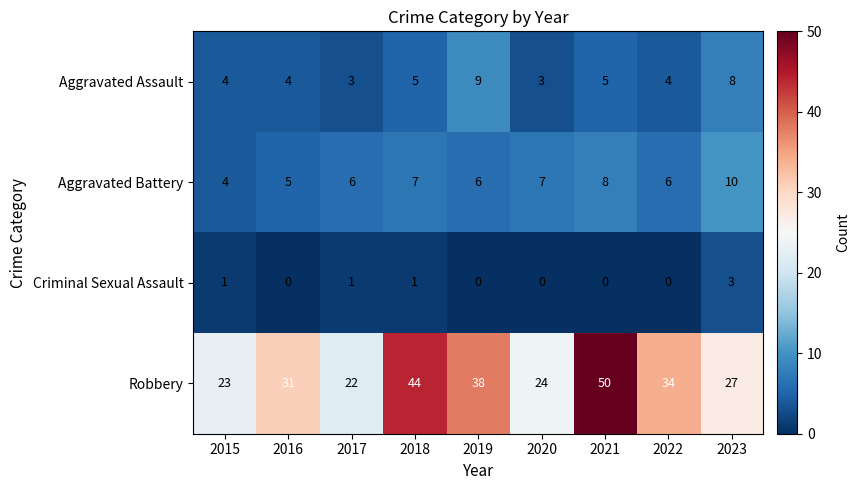

Which series has the largest total across all categories?

Robbery